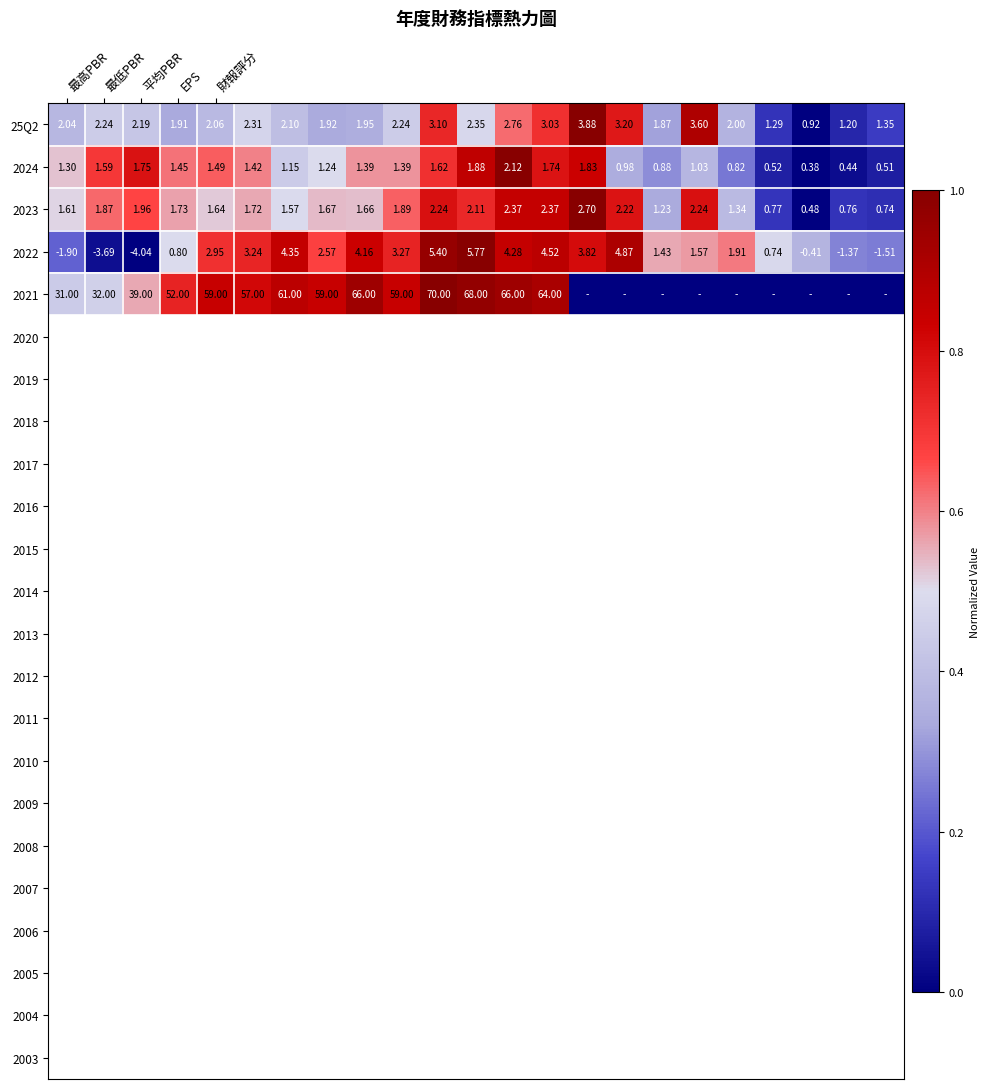

How many series are shown in this chart?

5